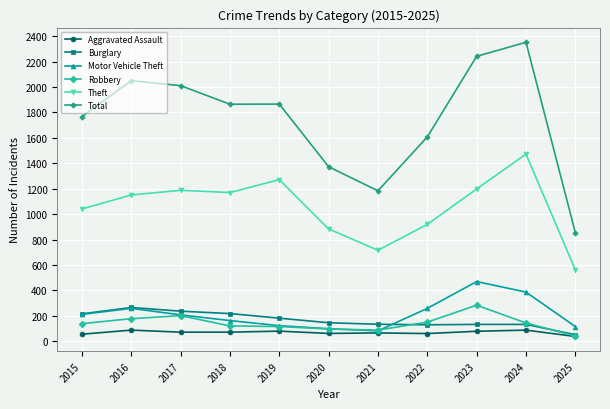

What is the spread (max minus min) of values at 2020?

1311